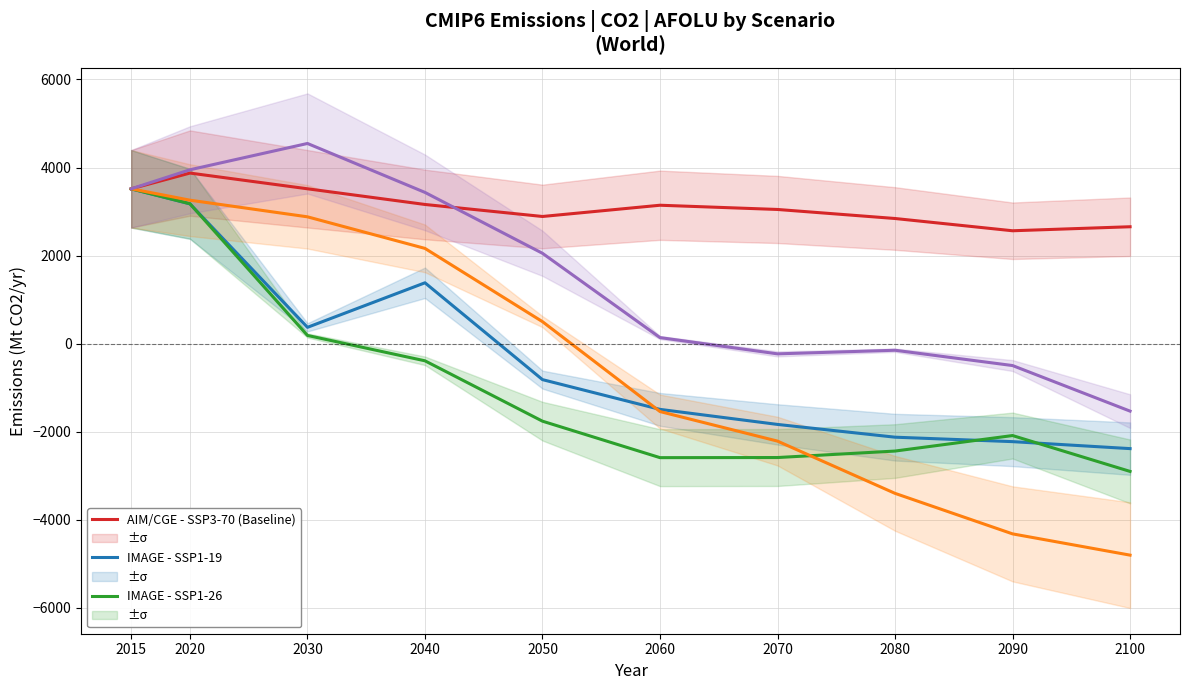

What is the minimum value for REMIND-MAGPIE - SSP5-85 (Baseline)?

-1530.3